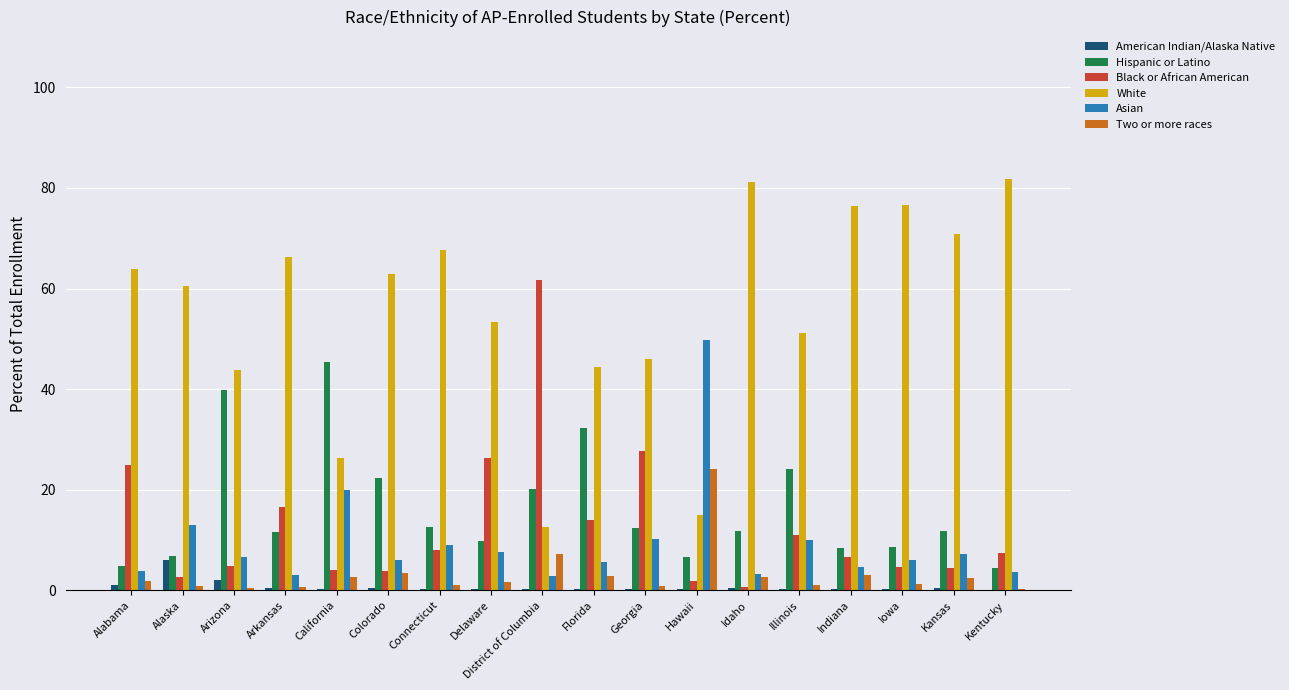

Count the number of categories in the chart.

18